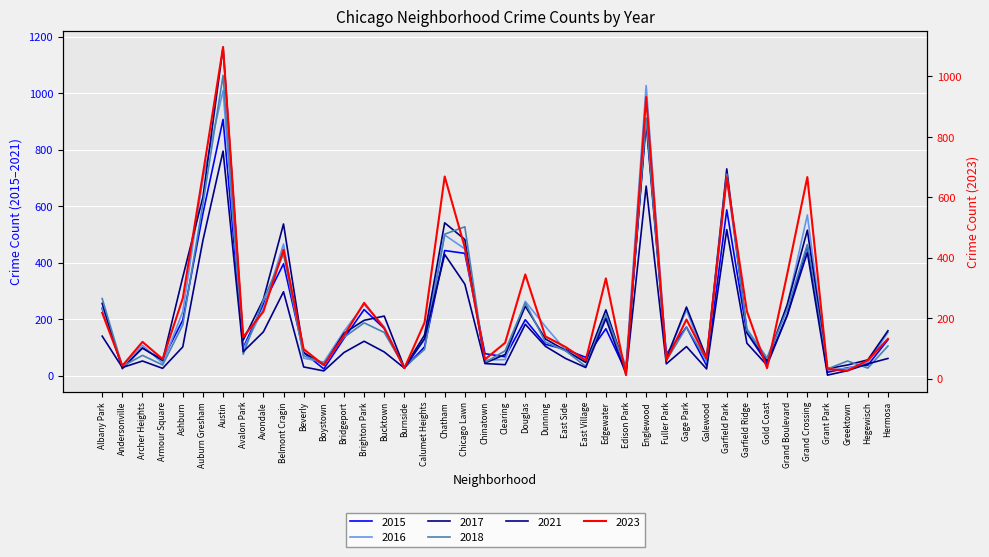

What is the average value of the 2023 series?

248